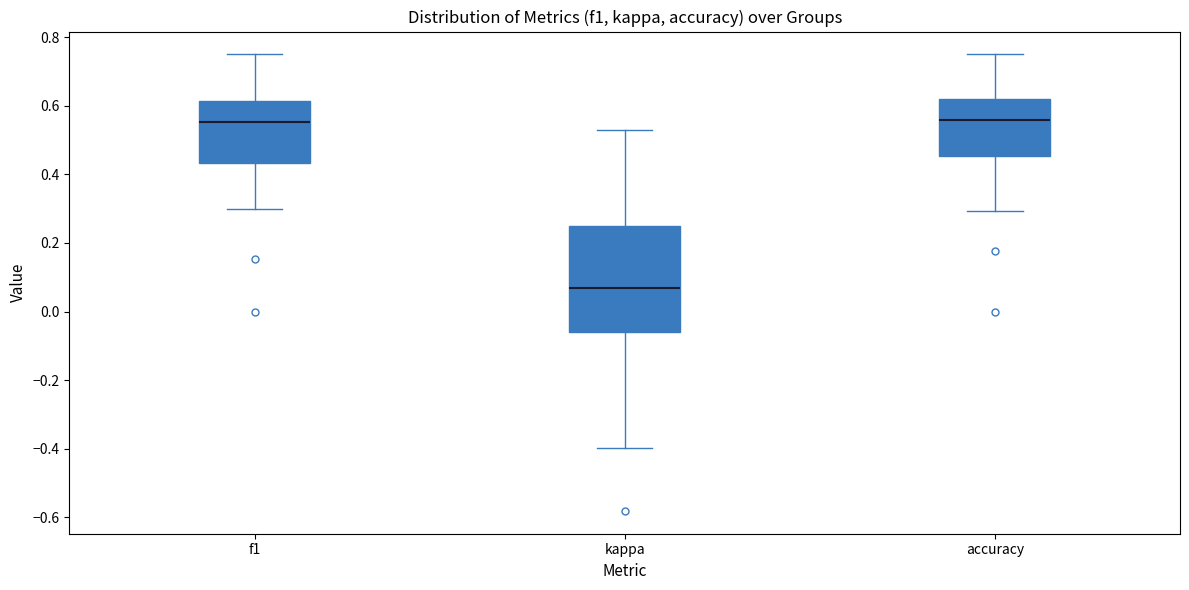

Where does the median line of the box for accuracy sit on the y-axis? The values are not printed on the chart, so give them approximately, as read against the axis.

0.56